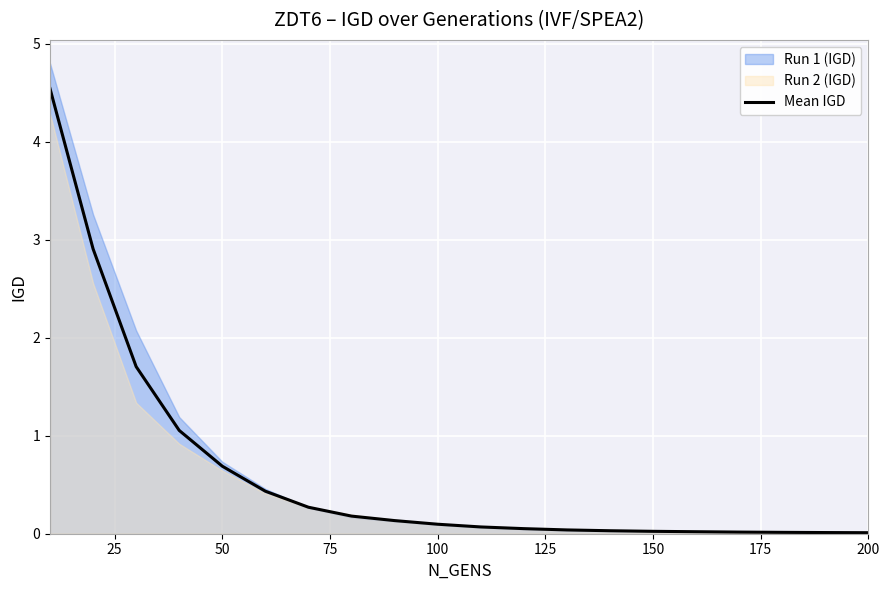

True or false: Mean IGD has a value of 0.7 at 50.

True